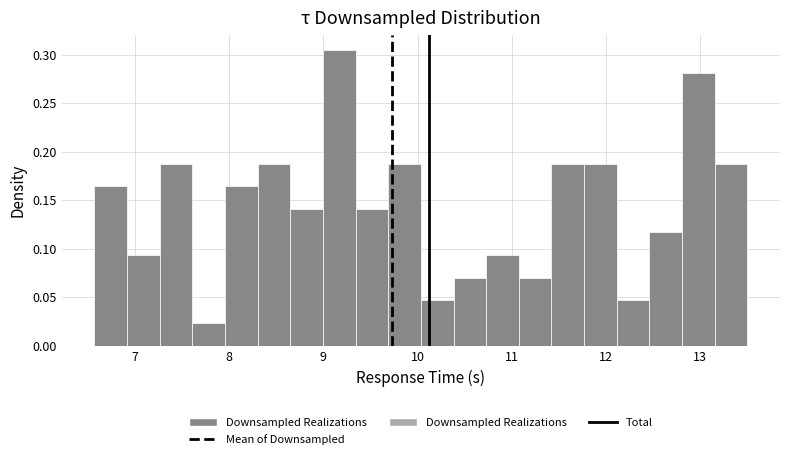

Around what value on the x-axis is the tallest bar? Give the approximate position of its centre, as read against the axis.

9.2